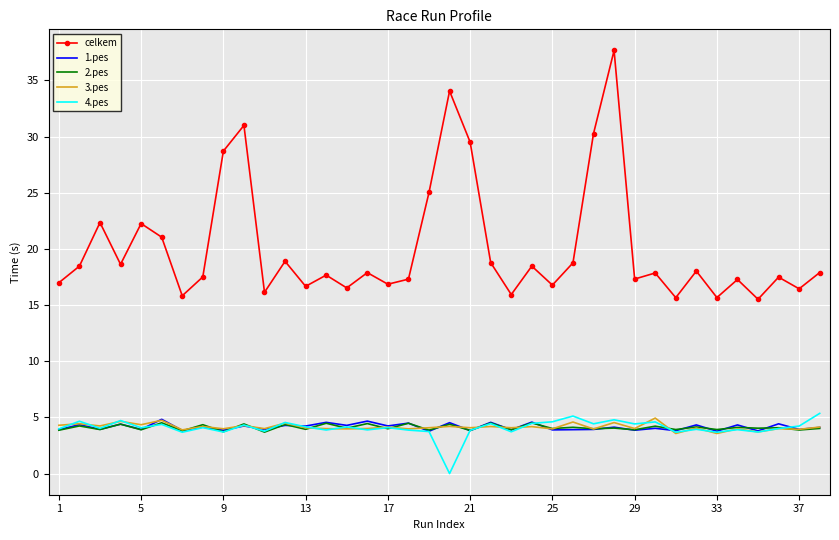

Which series has the largest range (max minus min)?

celkem